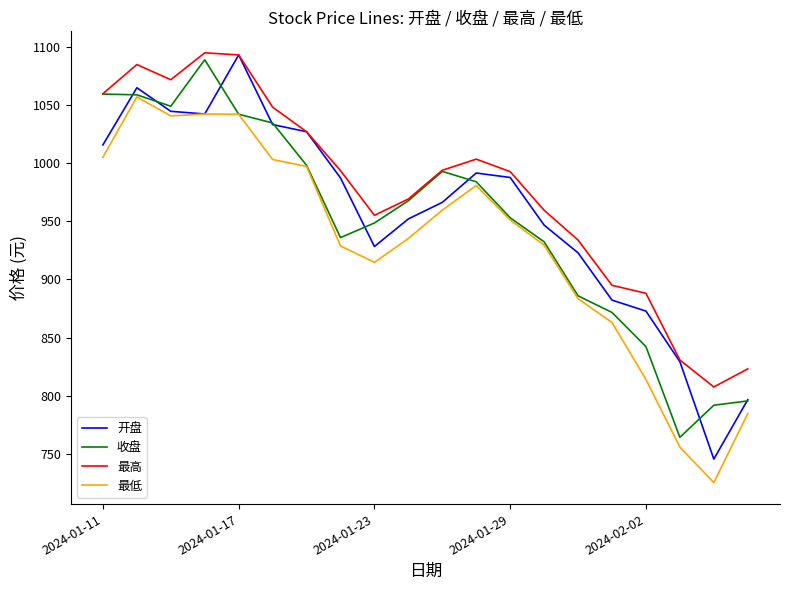

True or false: 最高 and 最低 intersect in this chart.

False